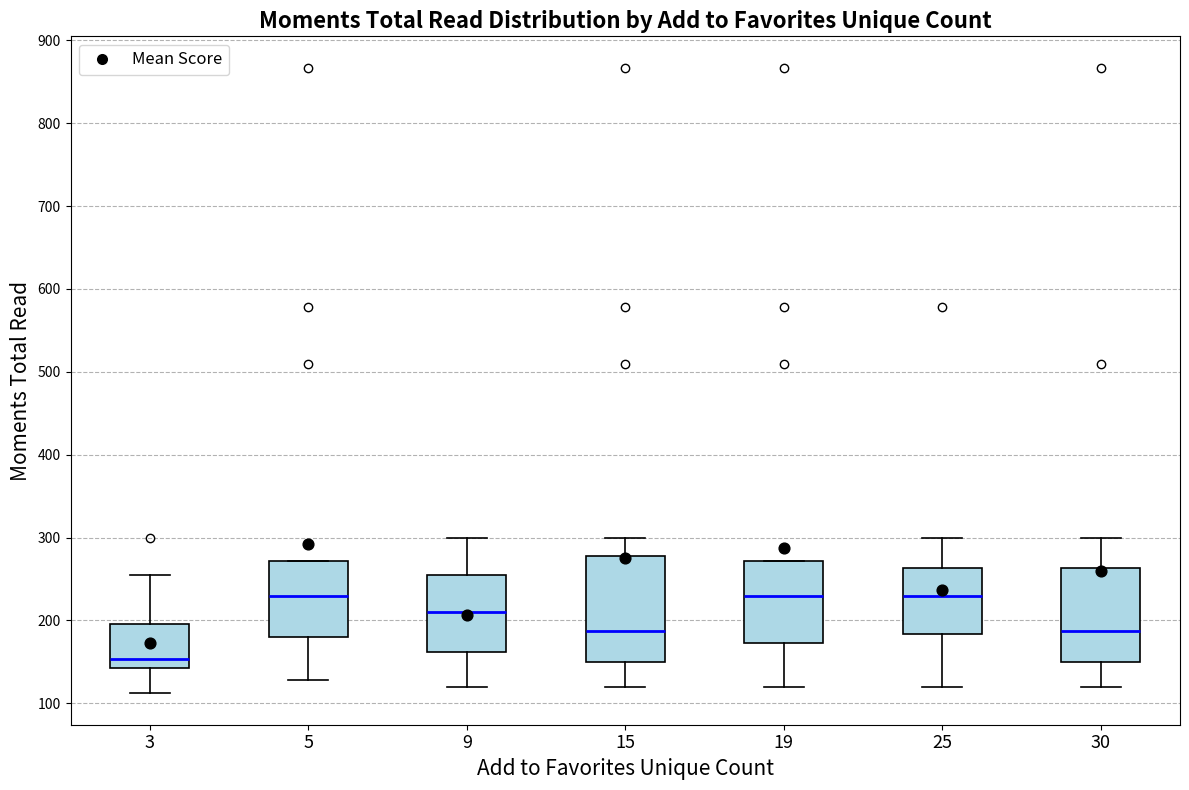

Reading left to right, read every box against the y-axis: the position of its median line, the range the box covers, and the ends of its whiskers. The values are not printed on the chart, so give them approximately, as read against the axis.

3: median 150, box 140 to 200, whiskers 110 to 260
5: median 230, box 180 to 270, whiskers 130 to 270
9: median 210, box 160 to 260, whiskers 120 to 300
15: median 190, box 150 to 280, whiskers 120 to 300
19: median 230, box 170 to 270, whiskers 120 to 270
25: median 230, box 180 to 260, whiskers 120 to 300
30: median 190, box 150 to 260, whiskers 120 to 300